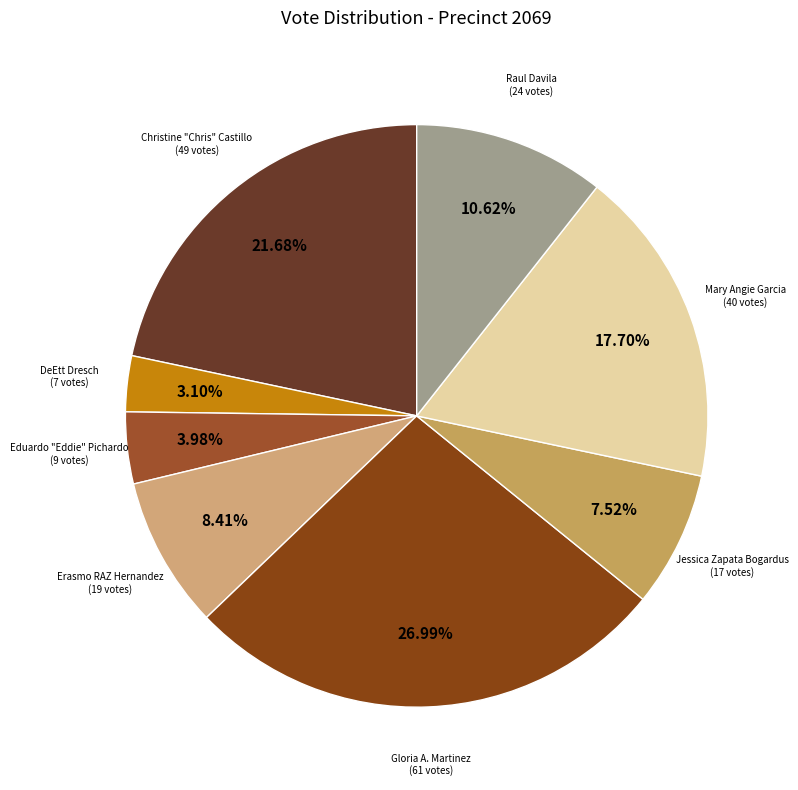

To the nearest percent, what is the difference between the largest and smallest slice percentages?

24%